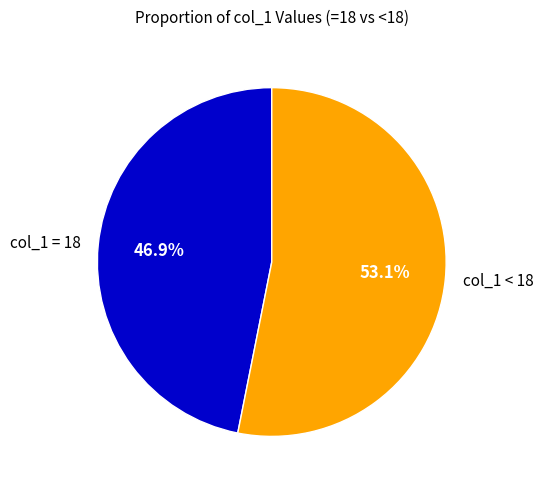

Rank the categories by value from lowest to highest.

col_1 = 18, col_1 < 18